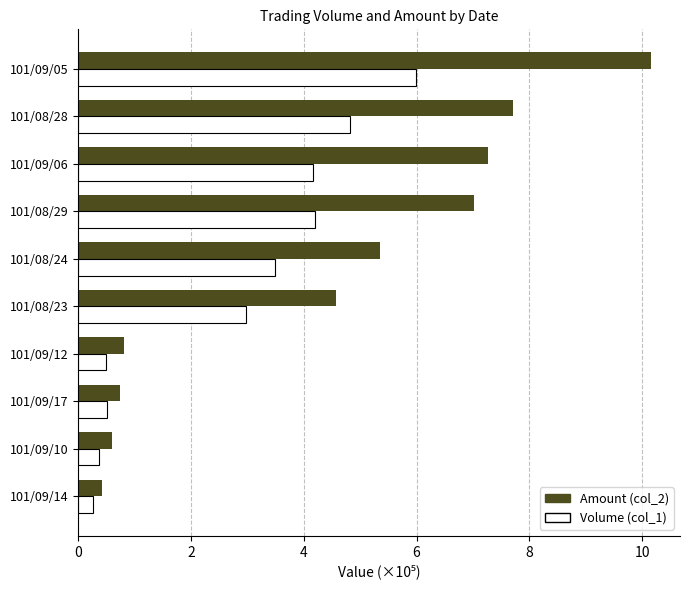

What is the greatest value displayed?

10.2